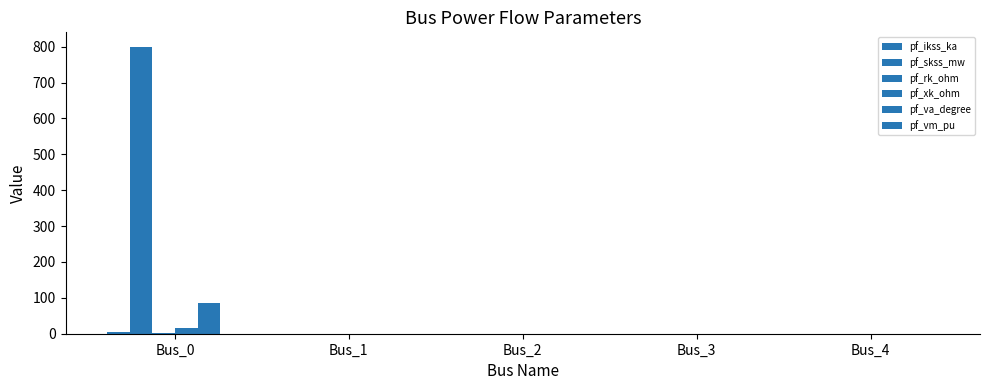

At how many categories does at least one series exceed 407?

1